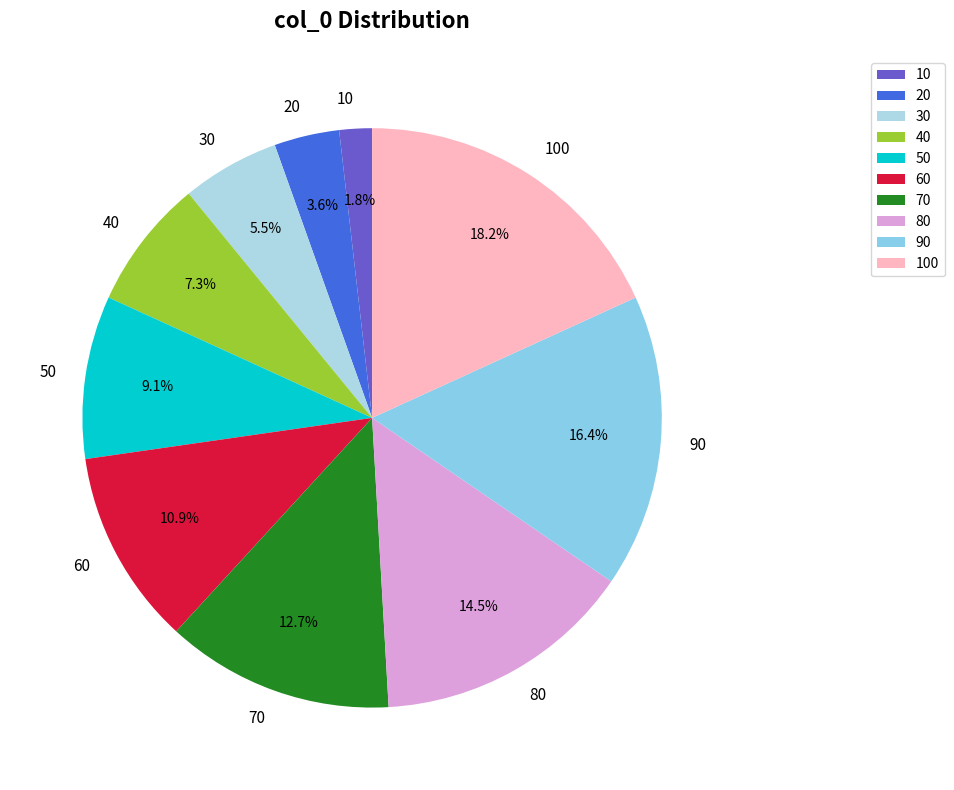

What percentage is NOT represented by 80?

85.5%